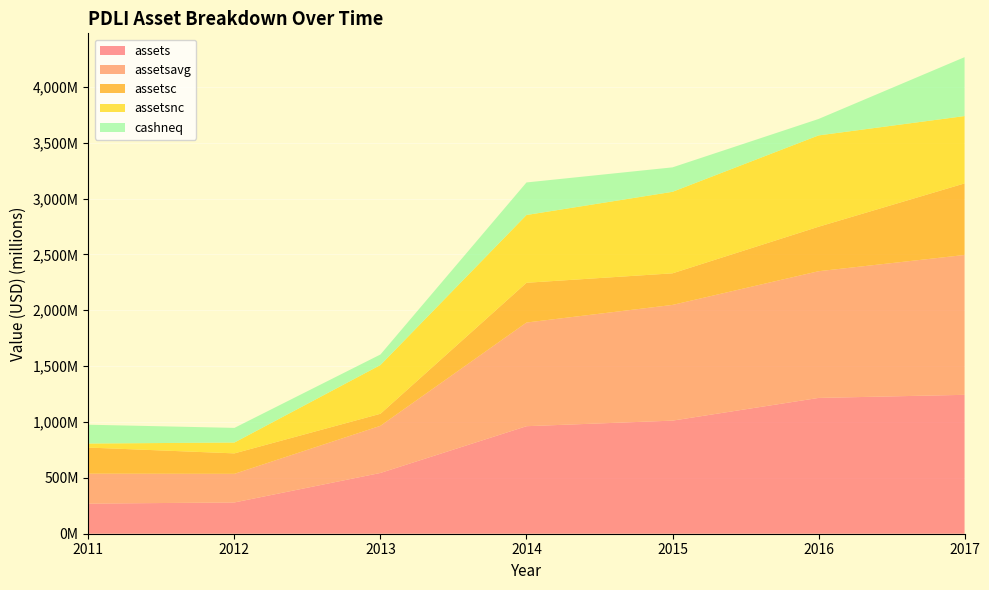

Reading right to left, transcribe all the data shown in this chart.

assets: 1243123000	1215387000	1012205000	962350000	543955000	279966000	269471000
assetsavg: 1251676250	1134004750	1035620000	927800750	421965250	256163500	268240250
assetsc: 640443000	398031000	282710000	355897000	107697000	182985000	233513000
assetsnc: 602680000	817356000	729495000	606453000	436258000	96981000	35958000
cashneq: 527266000	147154000	218883000	291377000	94302000	131212000	168544000